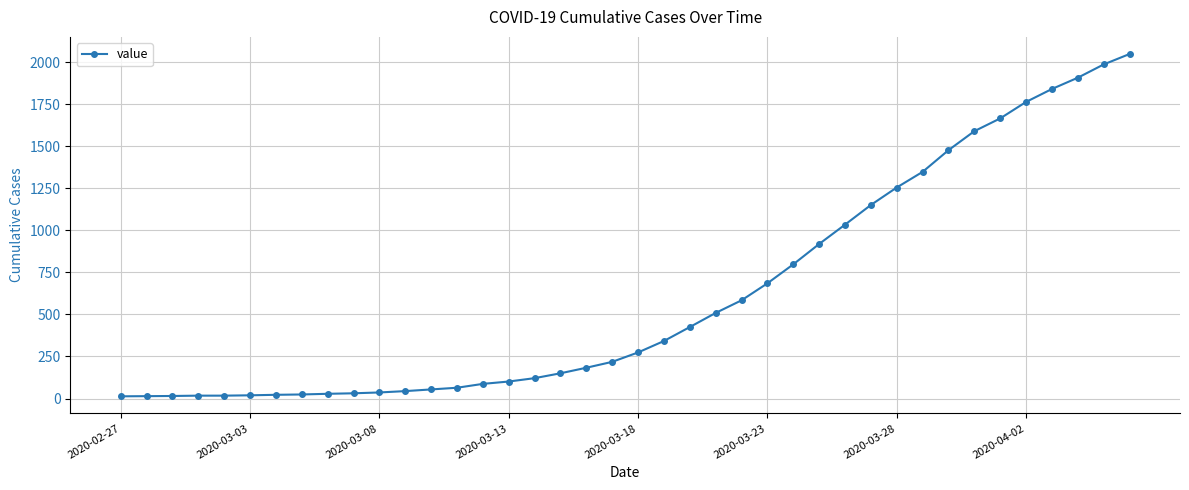

What is the difference between the maximum and minimum values?

2036